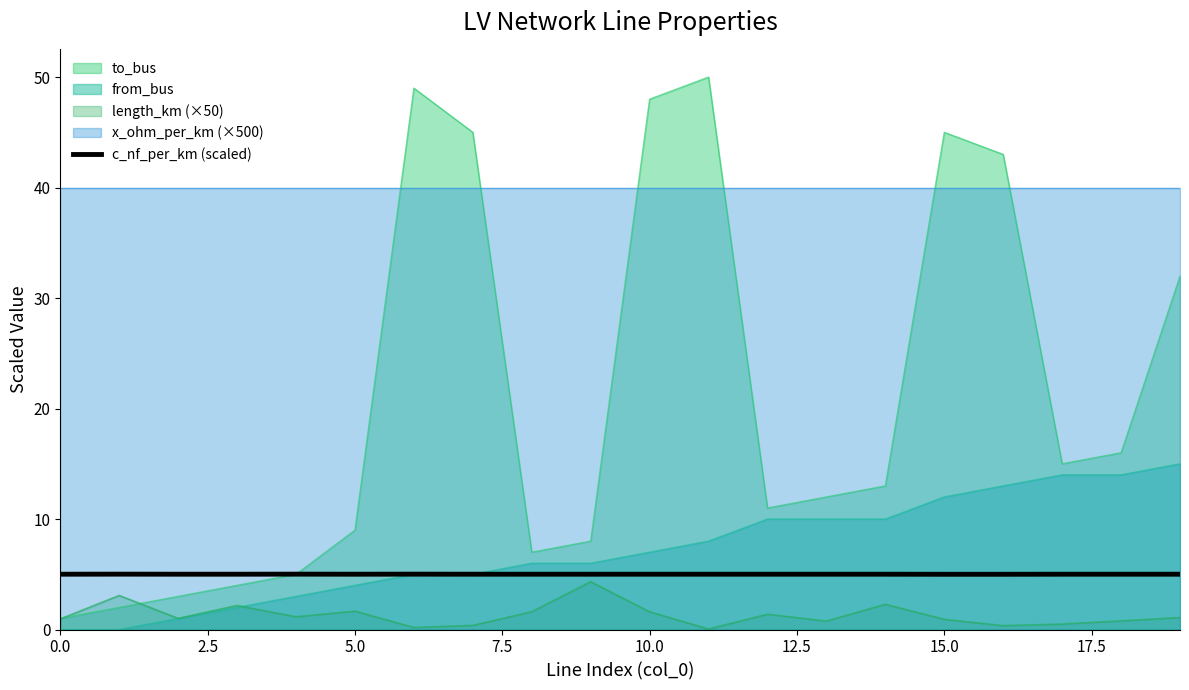

Which series has the largest total across all categories?

x_ohm_per_km (×500)